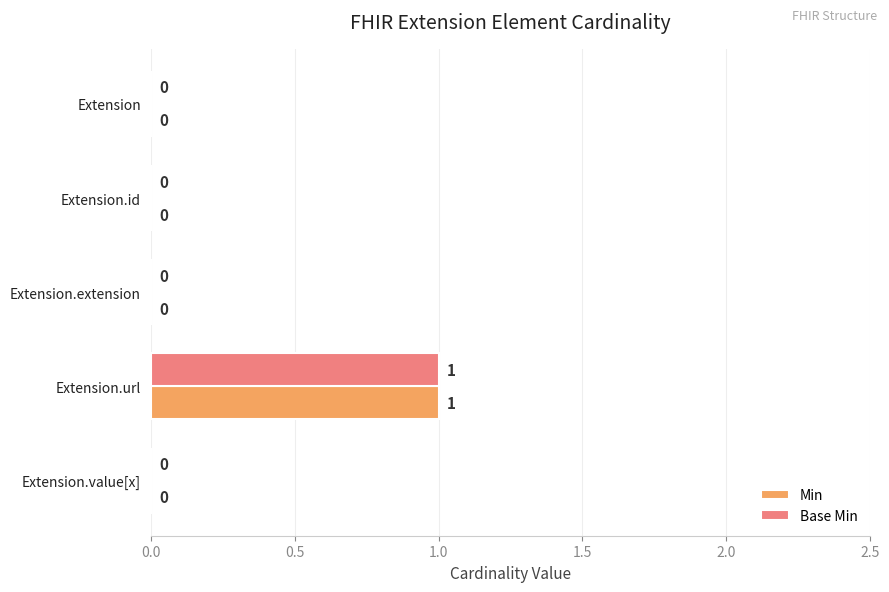

At which category does the chart reach its peak across all series?

Extension.url